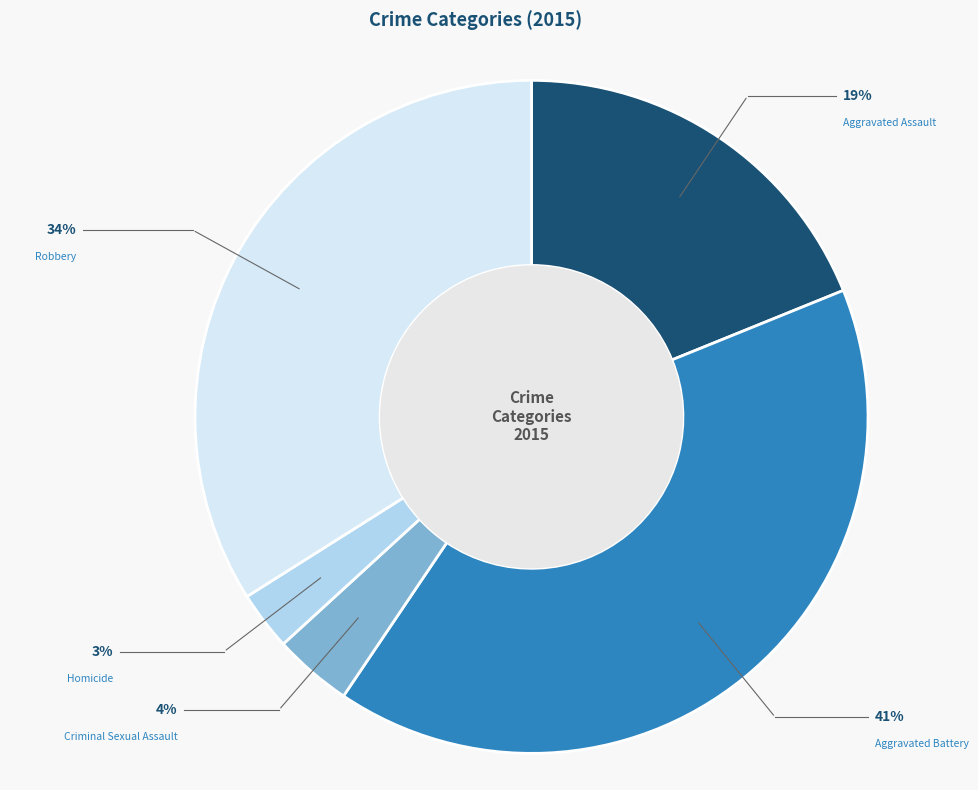

Is there a majority slice in this chart?

No